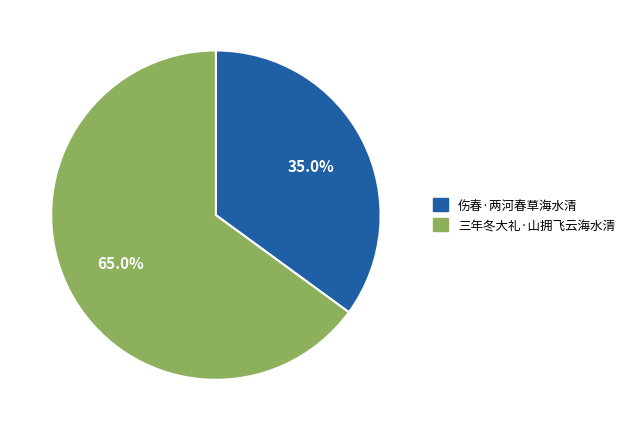

Which slice is the smallest?

伤春·两河春草海水清